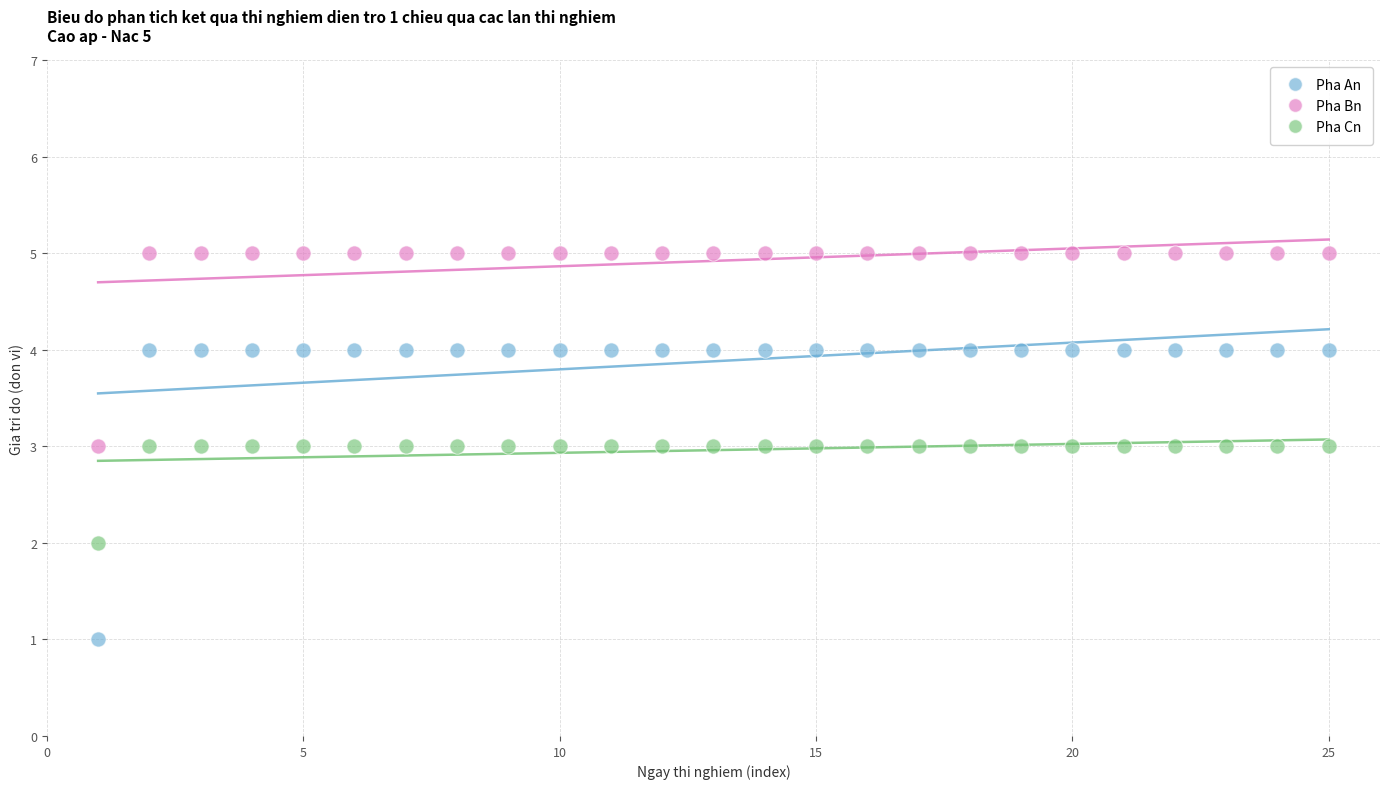

Across all data points, what is the range of Y values (max minus min)?

4